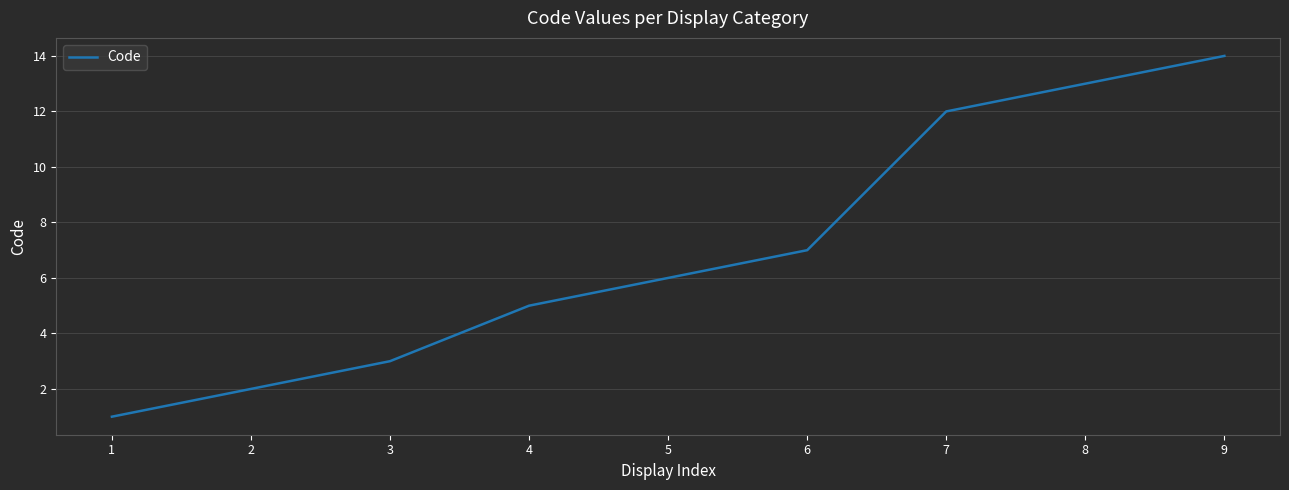

The chart shows a value of 13 at 8. True or false?

True